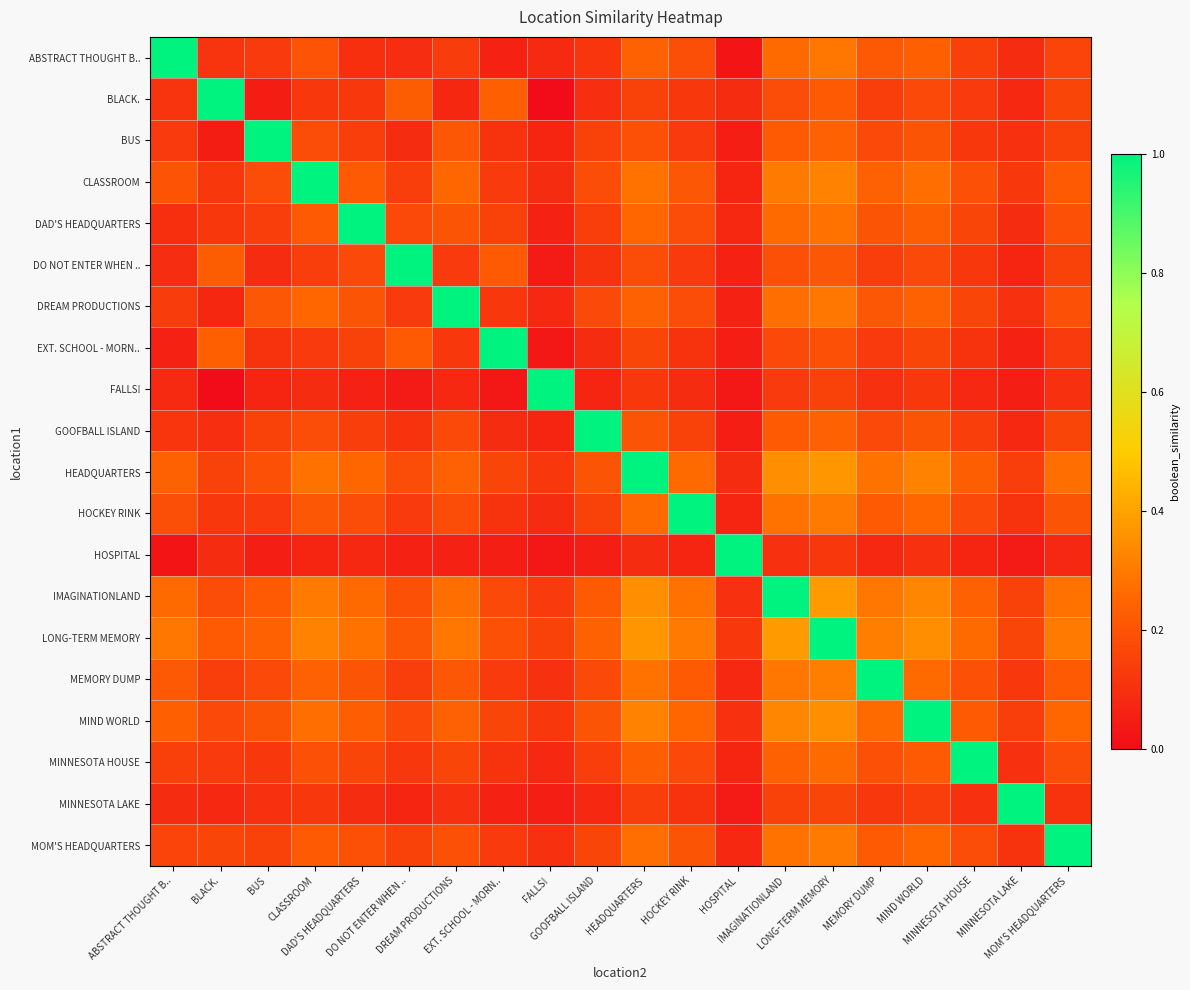

What is the total value across all series at MEMORY DUMP?

4.7